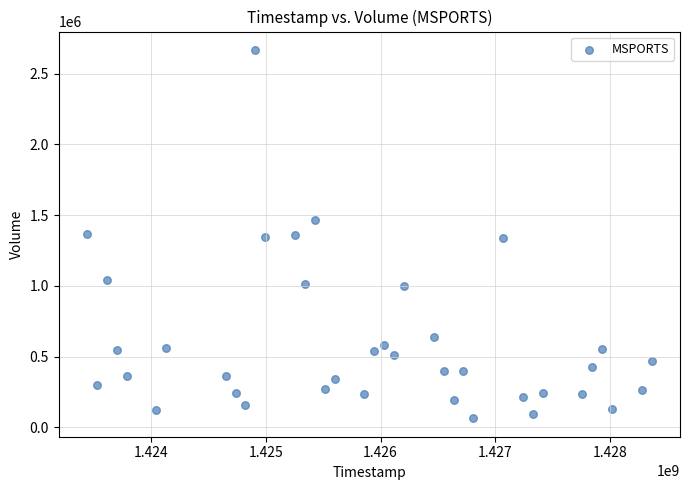

What is the range of X values (max minus min)?

4924800